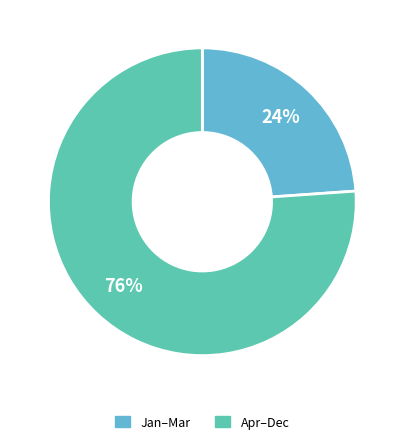

Does any single category account for the majority?

Yes